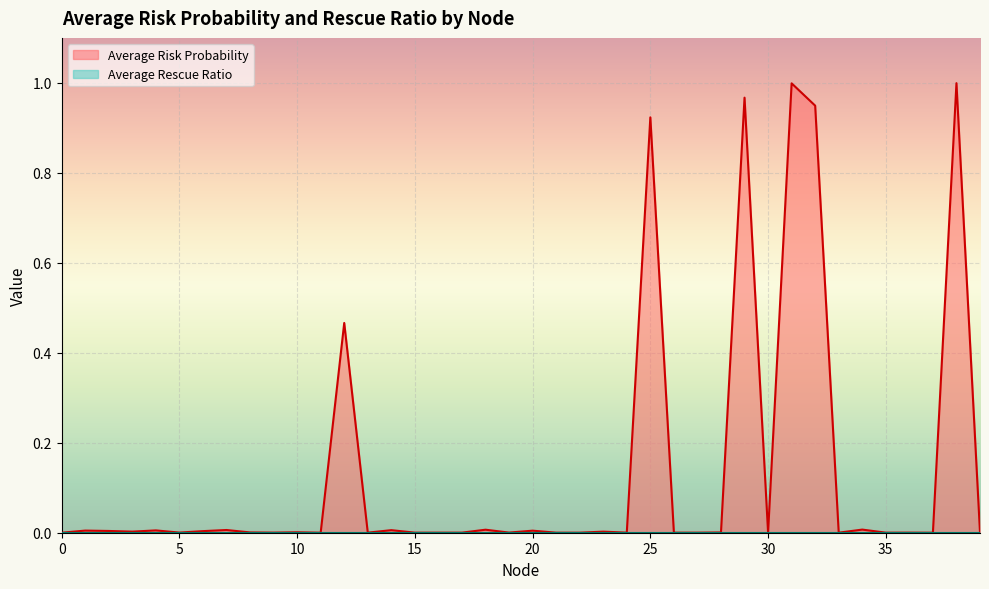

Reading right to left, what are all the values shown in this chart?

39=0.0	38=1.0	37=0.0	36=0.0	35=0.0	34=0.0	33=0.0	32=0.9	31=1.0	30=0.0	29=1.0	28=0.0	27=0.0	26=0.0	25=0.9	24=0.0	23=0.0	22=0.0	21=0.0	20=0.0	19=0.0	18=0.0	17=0.0	16=0.0	15=0.0	14=0.0	13=0.0	12=0.5	11=0.0	10=0.0	9=0.0	8=0.0	7=0.0	6=0.0	5=0.0	4=0.0	3=0.0	2=0.0	1=0.0	0=0.0